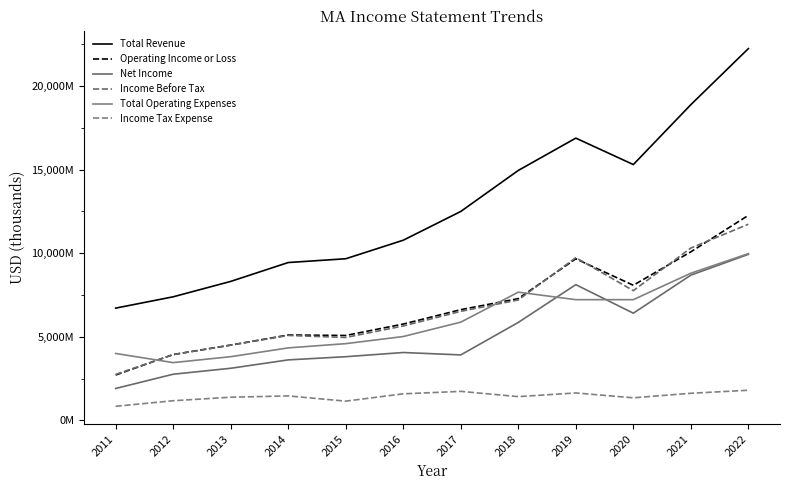

The value of Operating Income or Loss at 2017 is 4436746. True or false?

False